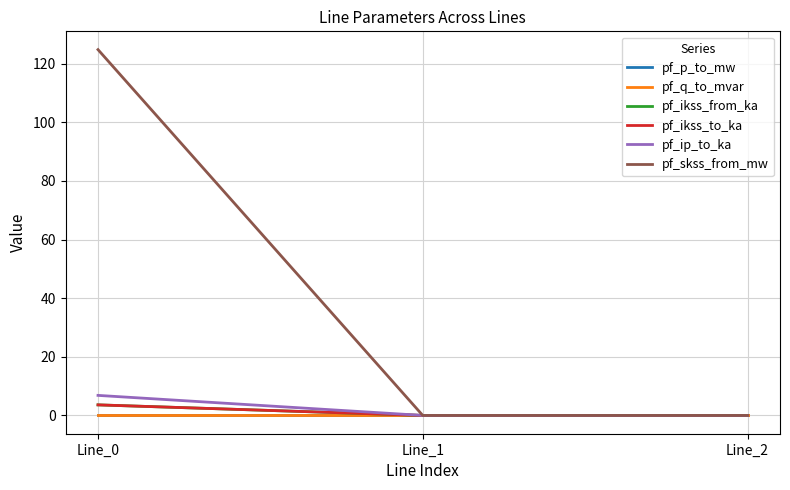

Does the chart have visible grid lines?

Yes